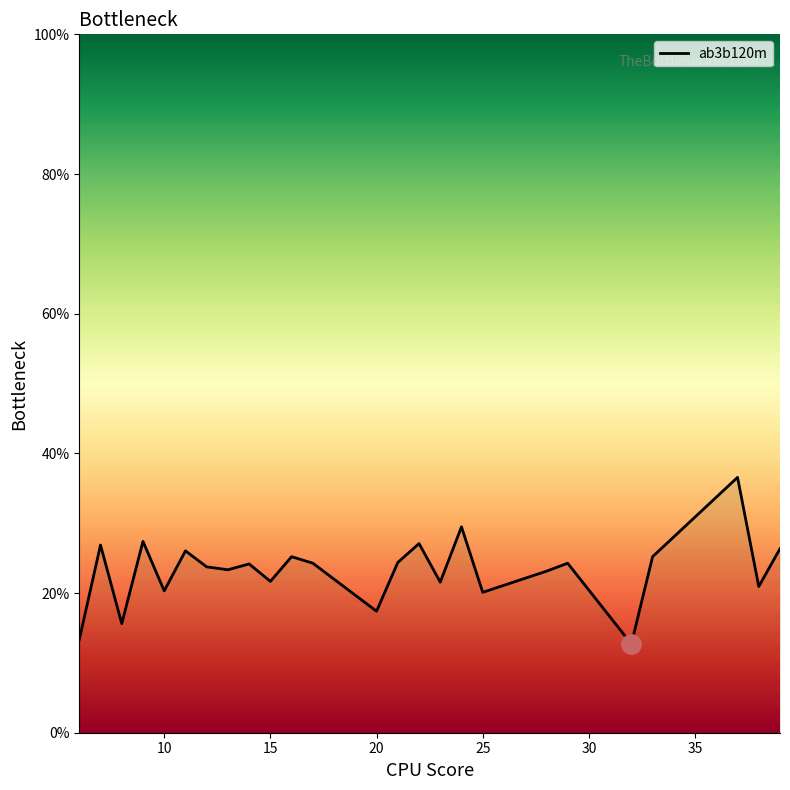

Reading left to right, extract all data points from this chart.

0.1	0.3	0.2	0.3	0.2	0.3	0.2	0.2	0.2	0.2	0.3	0.2	0.2	0.2	0.3	0.2	0.3	0.2	0.2	0.2	0.1	0.3	0.4	0.2	0.3